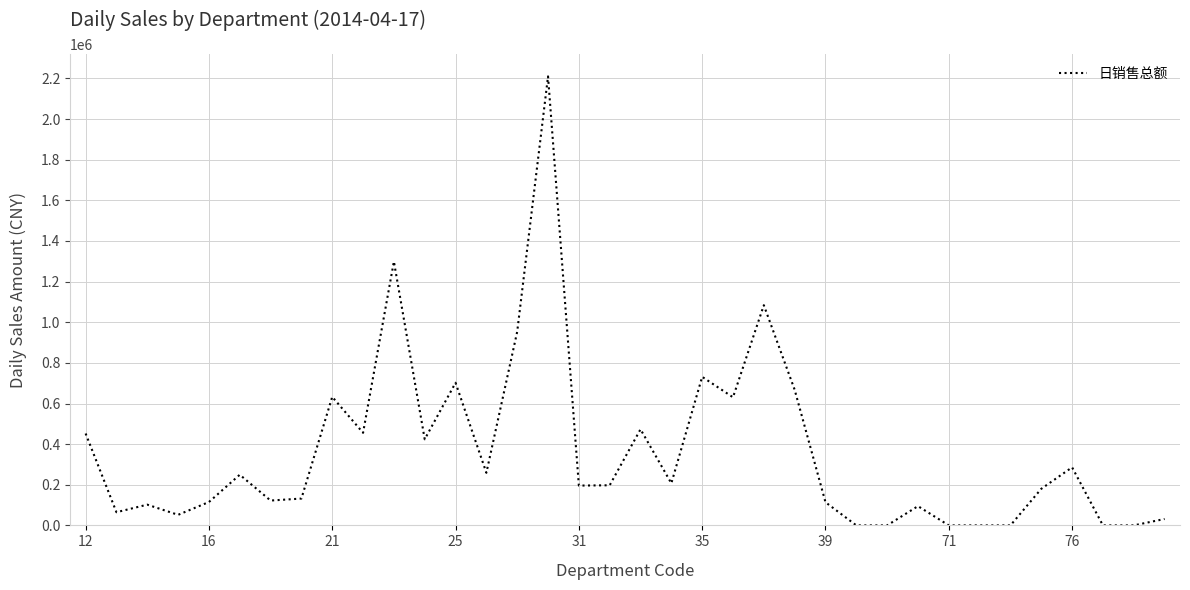

What is the difference between the second highest and second lowest values?

1299113.8